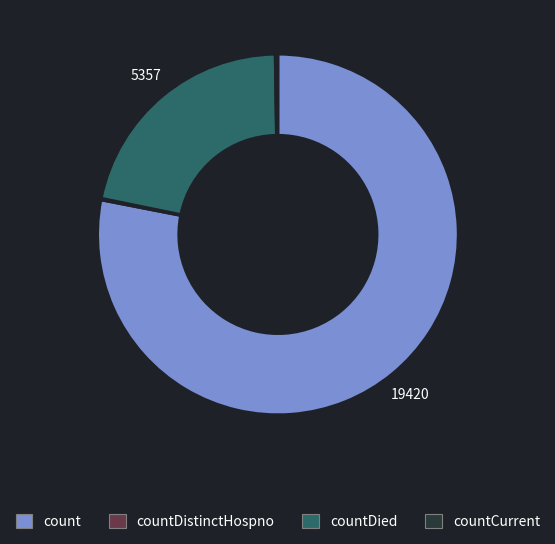

Is there any slice that represents more than half of the pie?

Yes